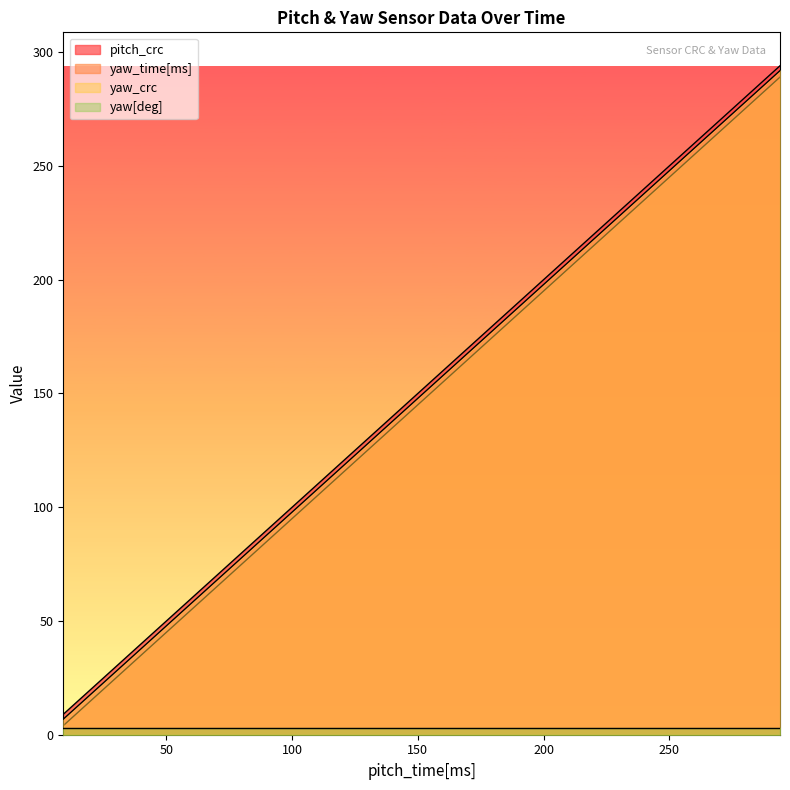

What is the maximum value shown in the chart?

294.0